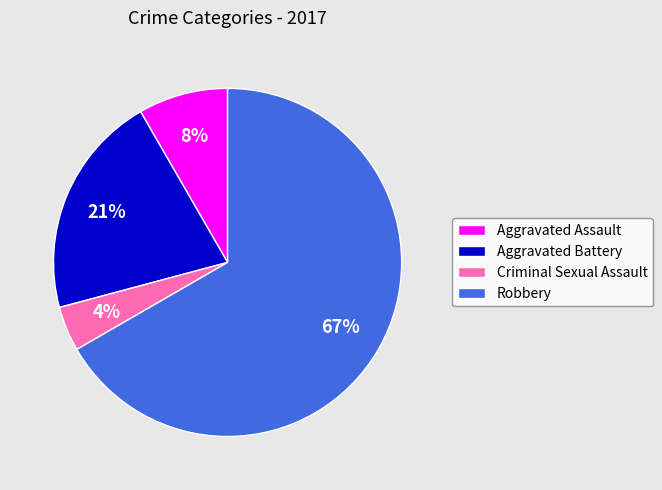

Which has a higher value, Aggravated Assault or Criminal Sexual Assault?

Aggravated Assault